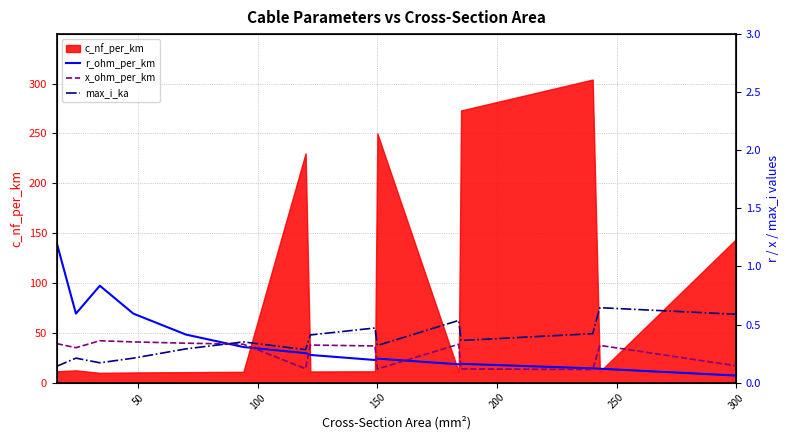

How many interior local valleys does the max_i_ka series have?

4